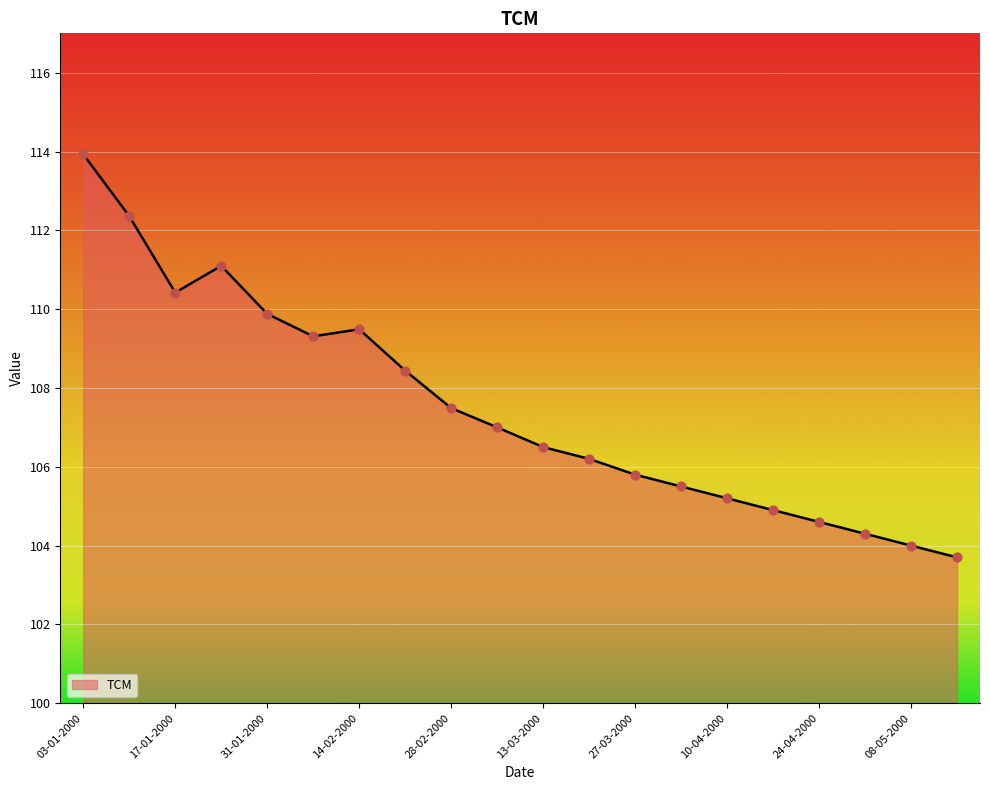

What is the minimum value shown in the chart?

103.7